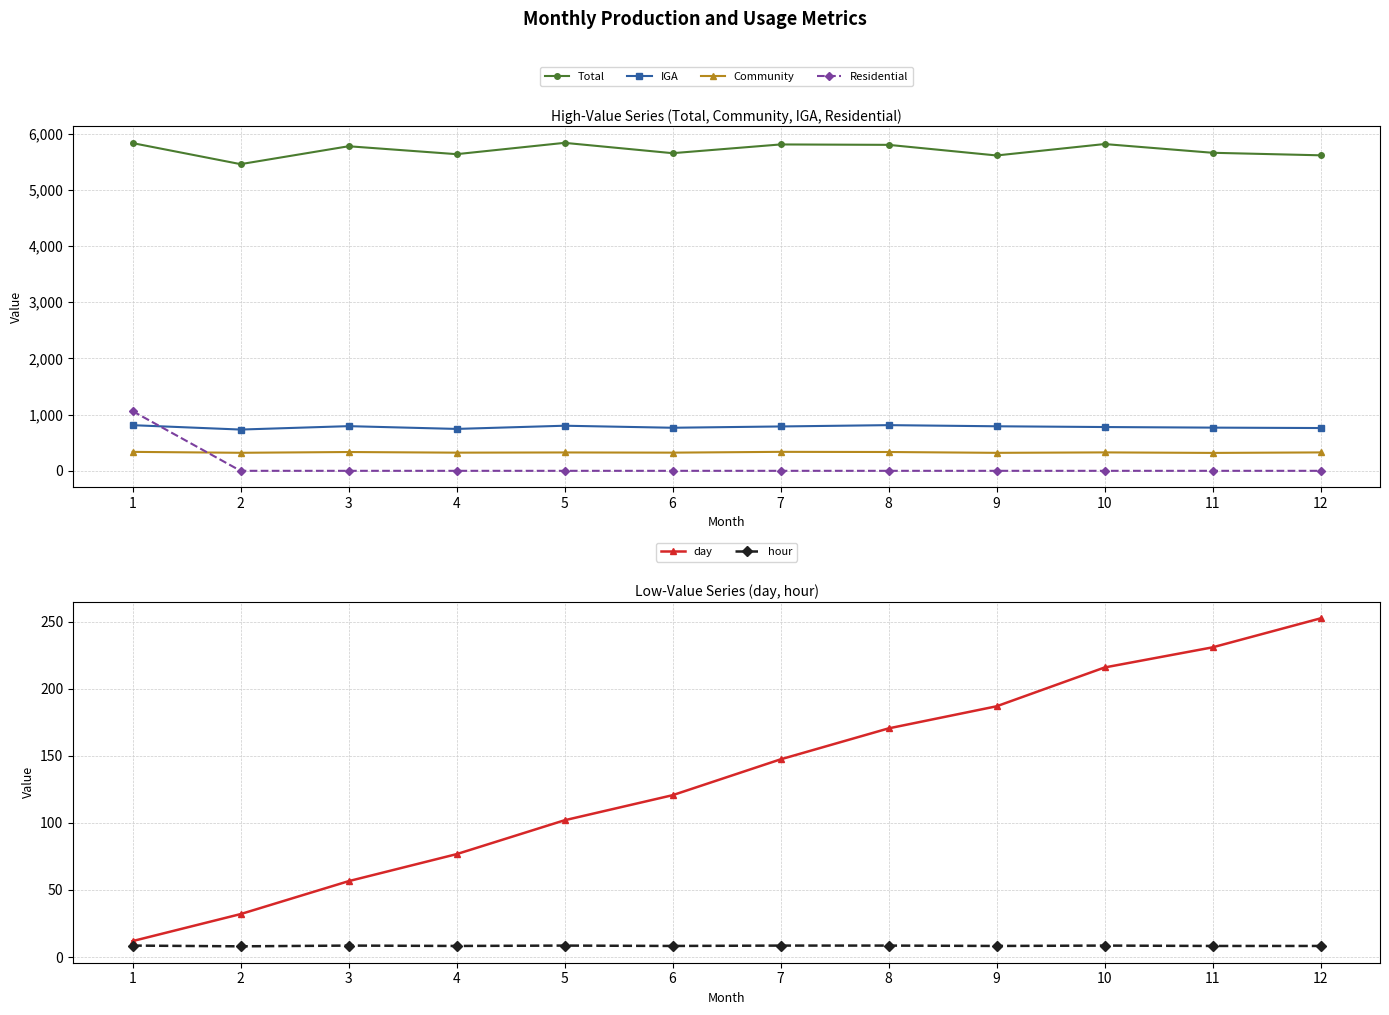

What is the difference between the highest and lowest values at 12?

5614.1